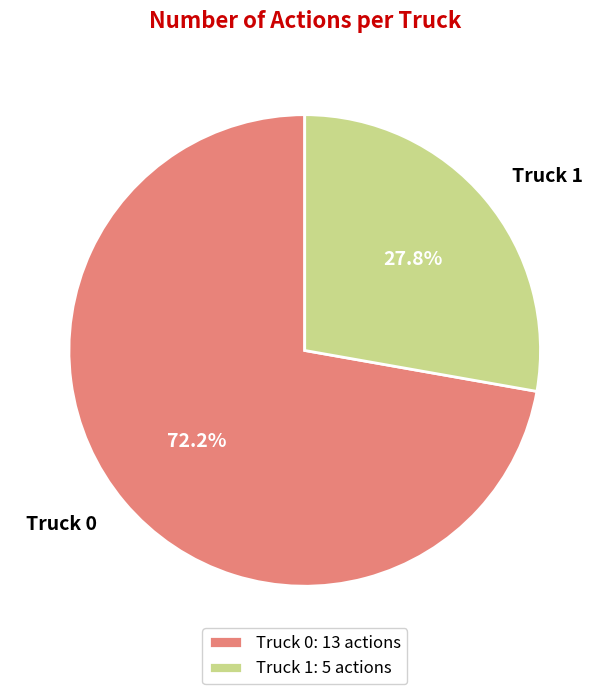

How many segments does this pie chart have?

2